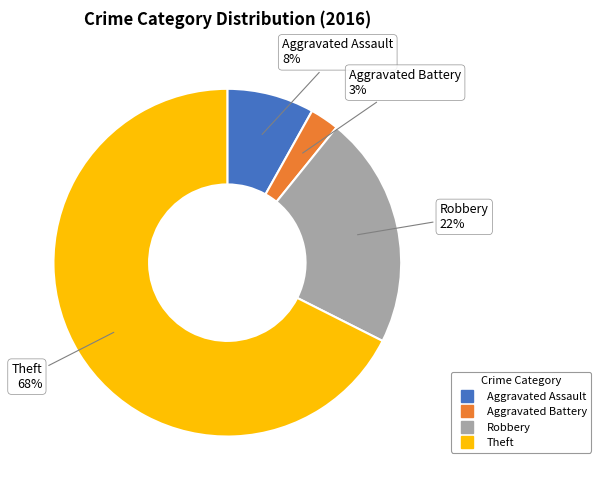

To the nearest percent, what portion does Aggravated Battery represent?

3%